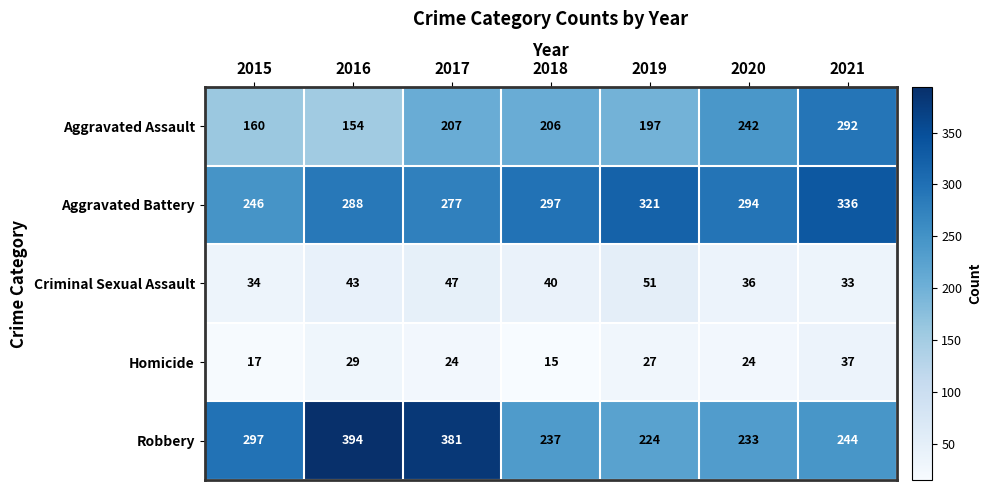

Where is Aggravated Battery nearest to the value 291?

2016